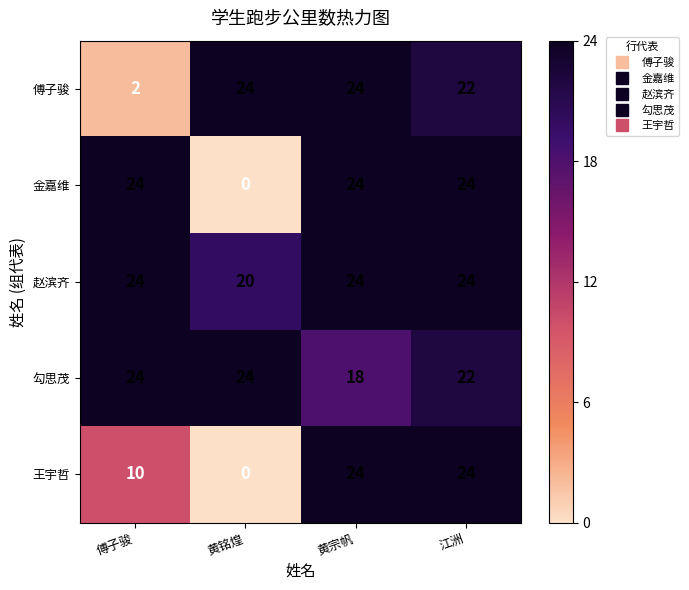

What is the spread (max minus min) of values at 黄铭煌?

24